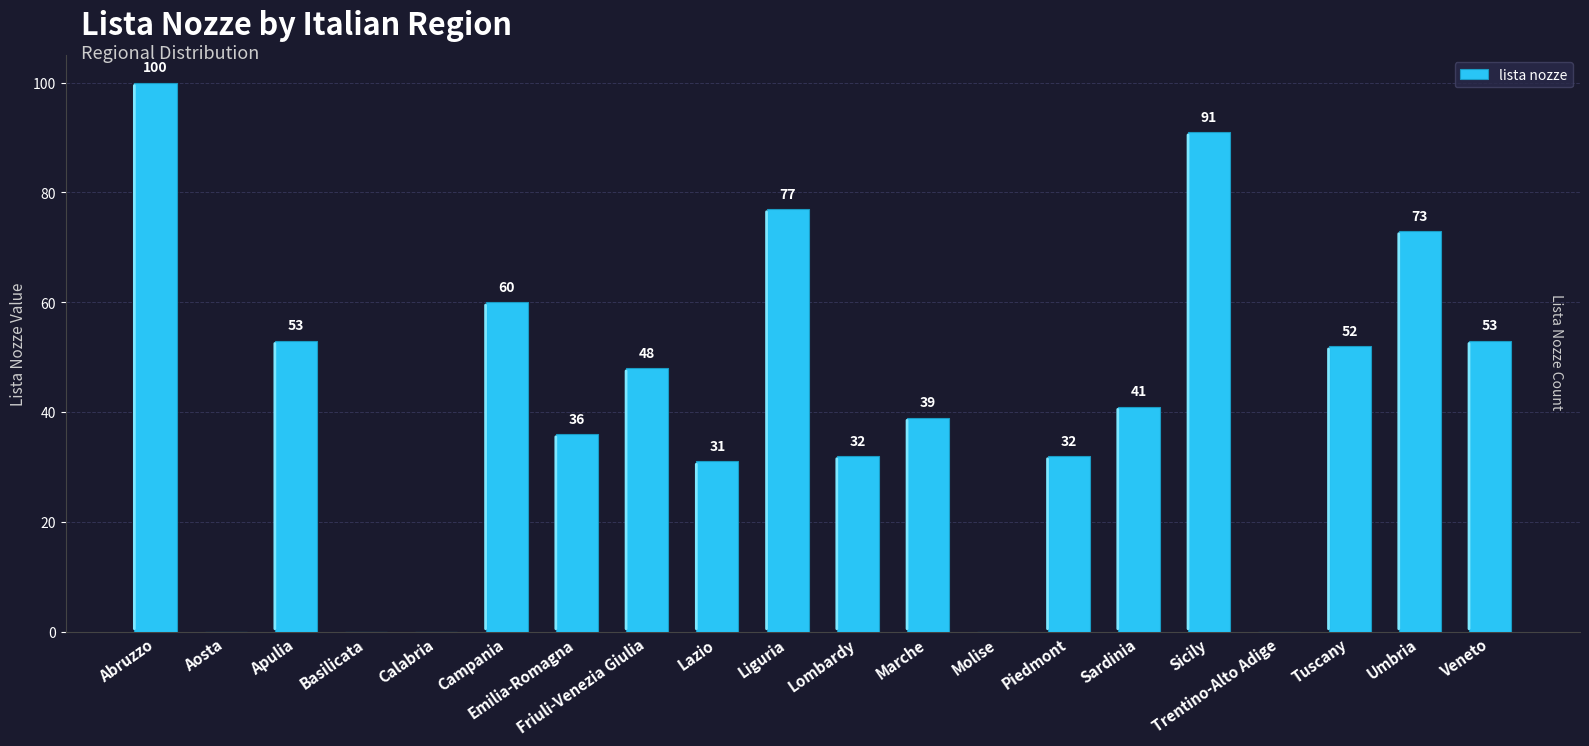

What is the ratio of the value at Friuli-Venezia Giulia to the value at Veneto?

0.9